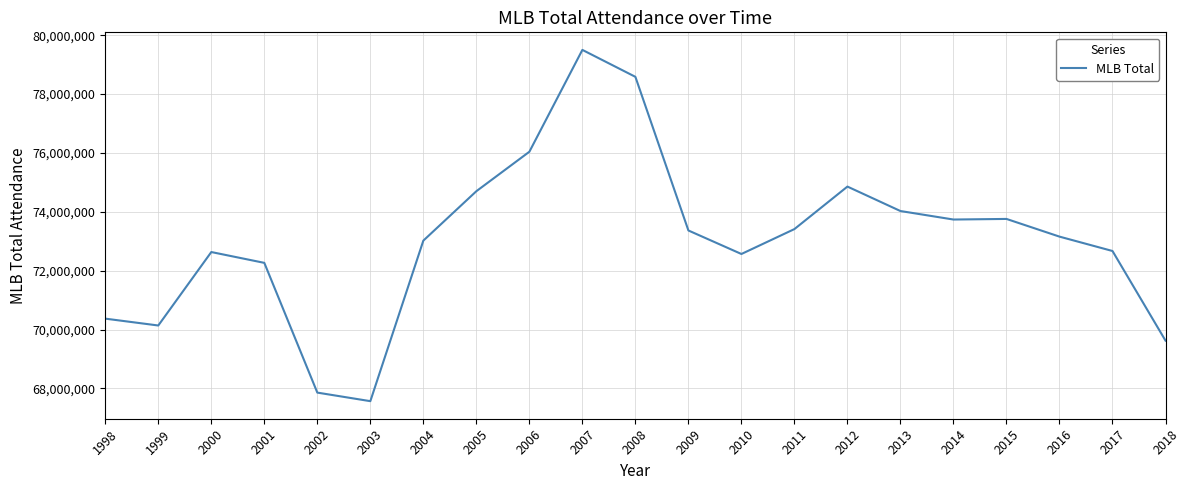

Between 2018 and 2008, which is larger?

2008